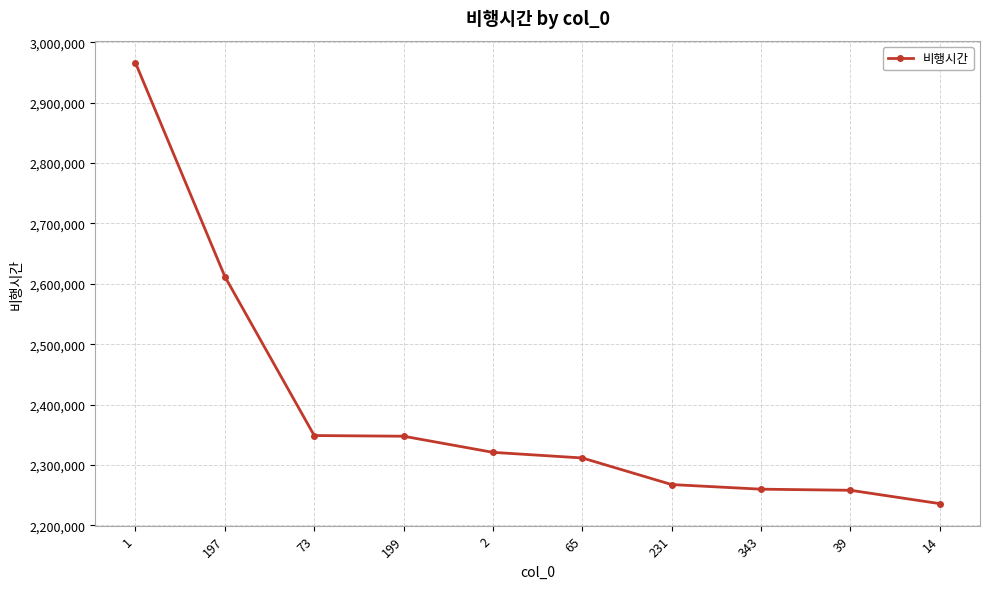

Count the number of data series in this chart.

1